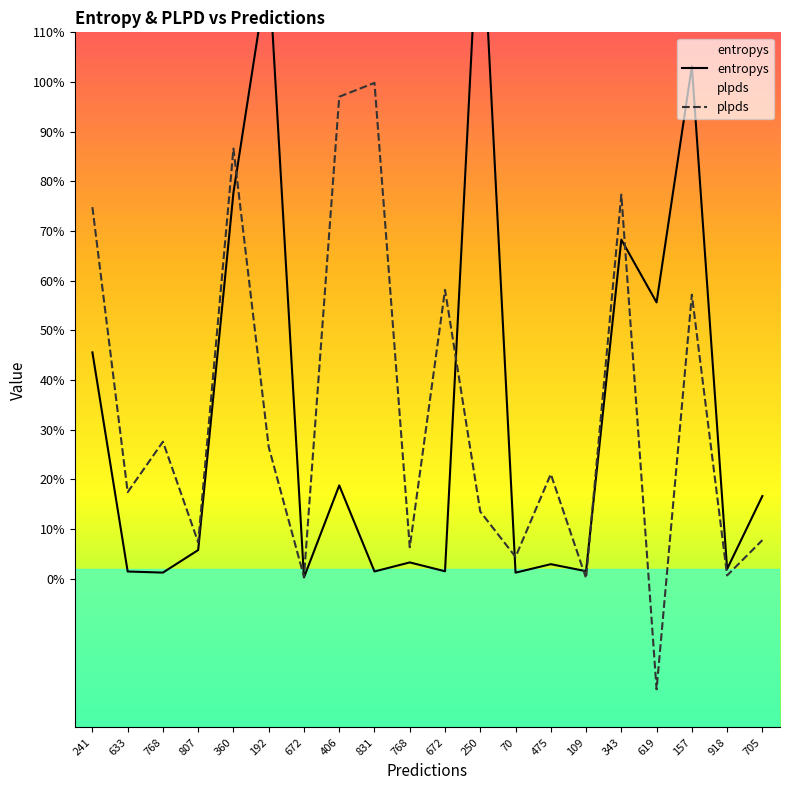

What is the average value of the plpds series?

0.3